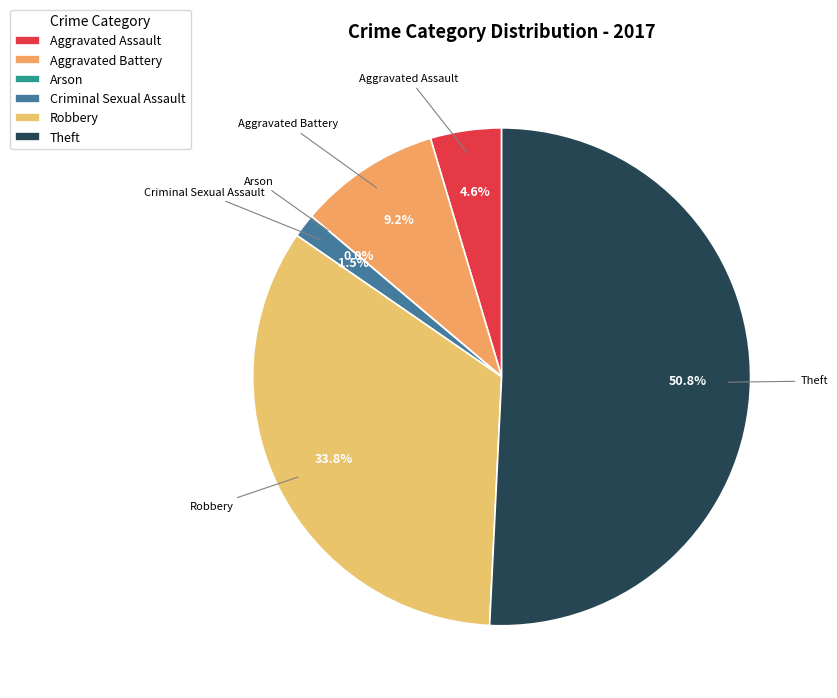

True or false: Aggravated Battery accounts for 9% of the total.

True